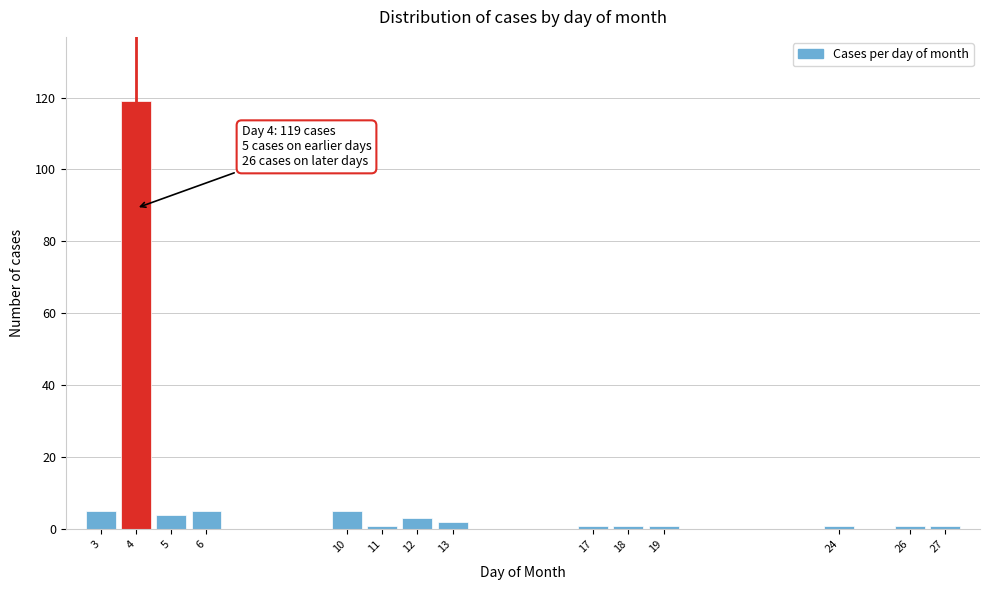

Reading left to right, list all the values displayed in this chart.

5	119	4	5	5	1	3	2	1	1	1	1	1	1